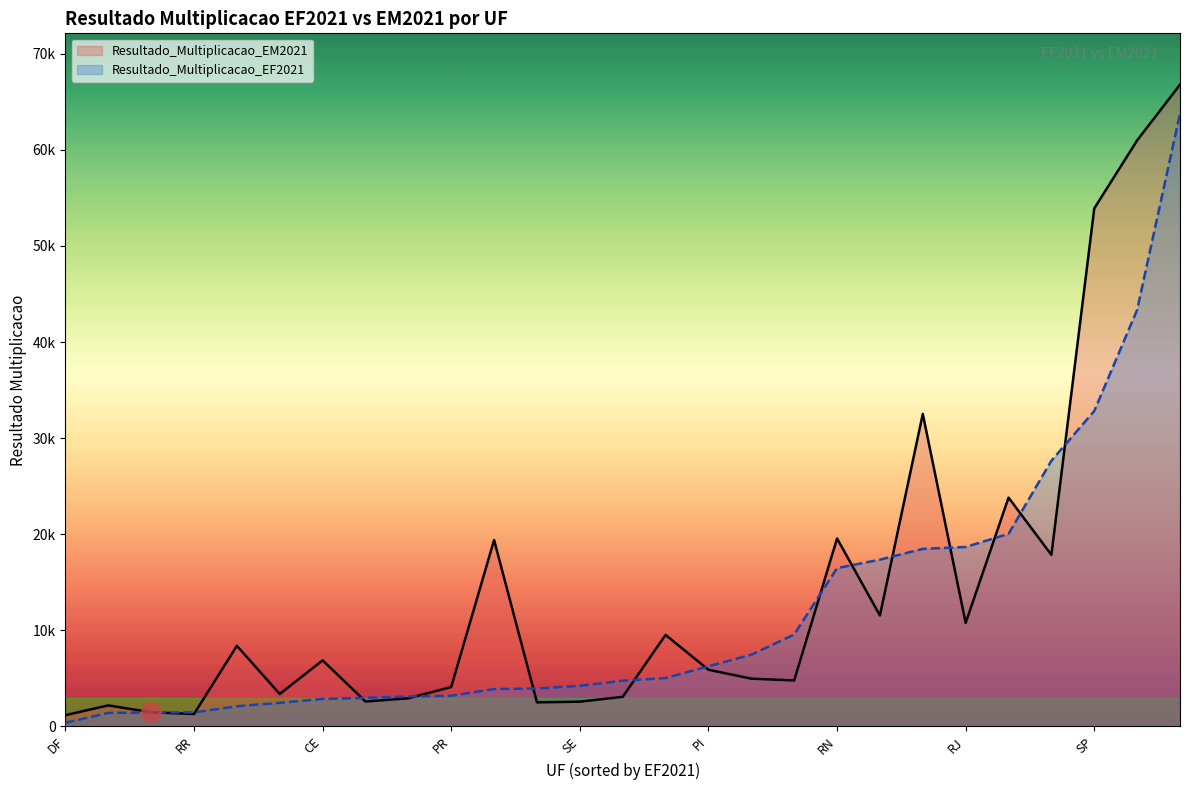

Count the number of categories in the chart.

27